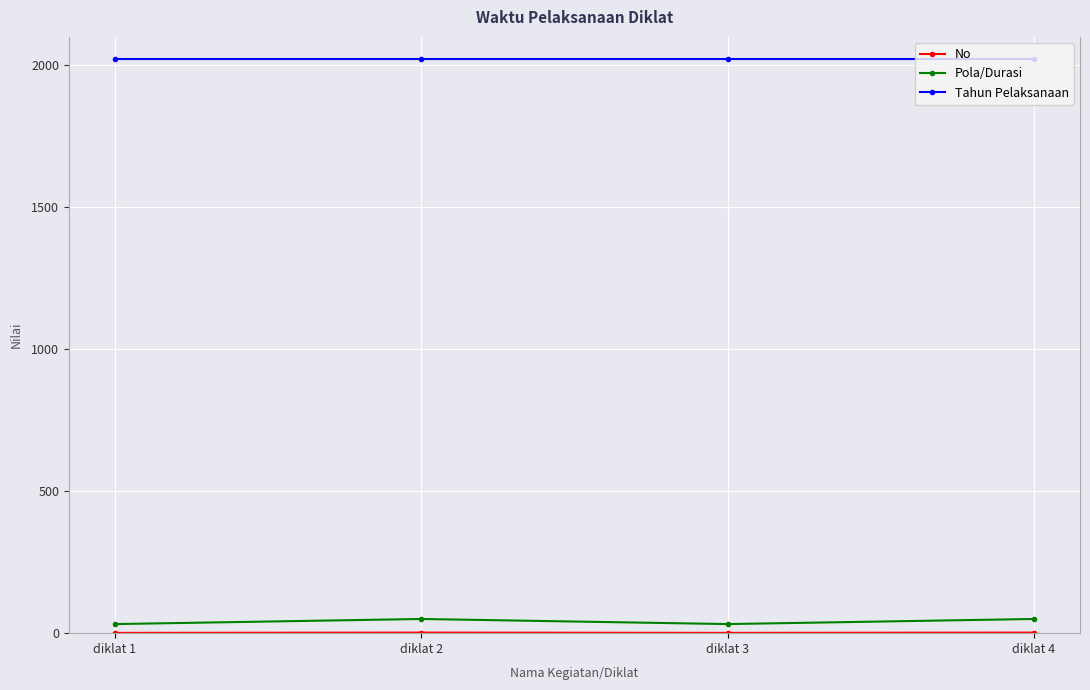

Is it true that Pola/Durasi equals 32 at diklat 3?

True